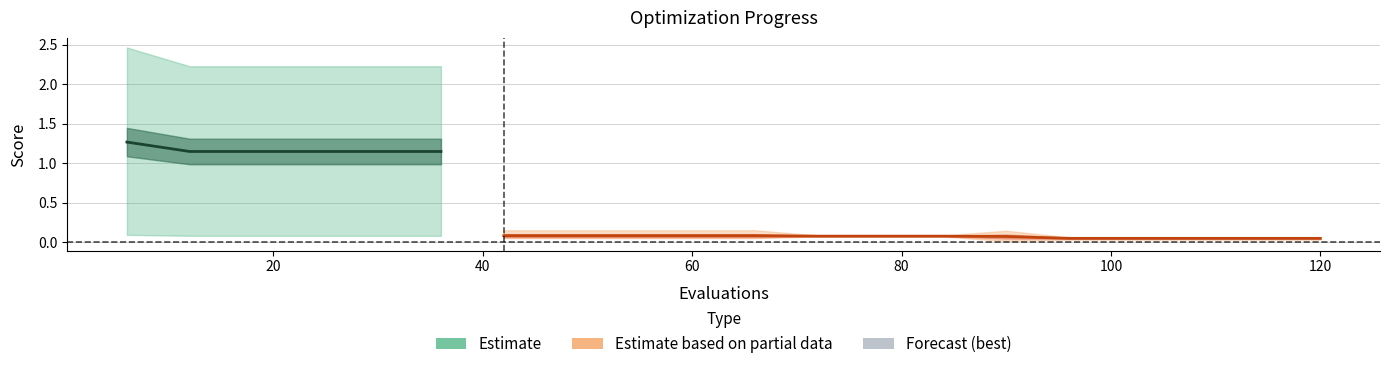

What is the difference between the maximum and minimum values in the mean series?

1.2